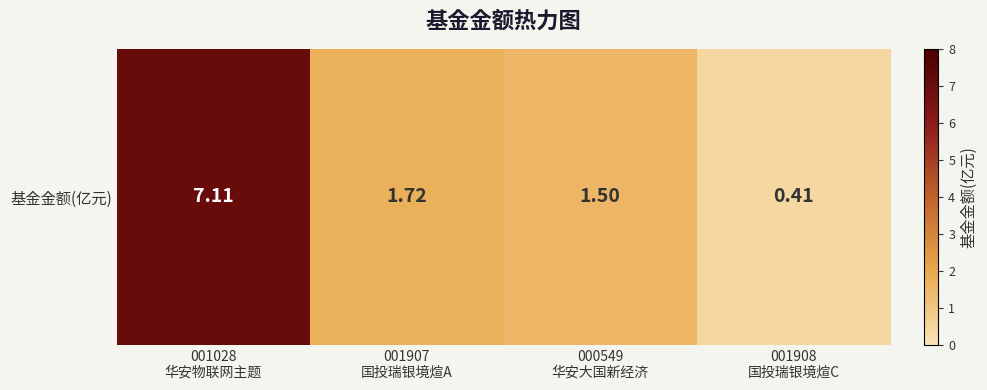

The value at 000549
华安大国新经济 is 1.5. True or false?

True